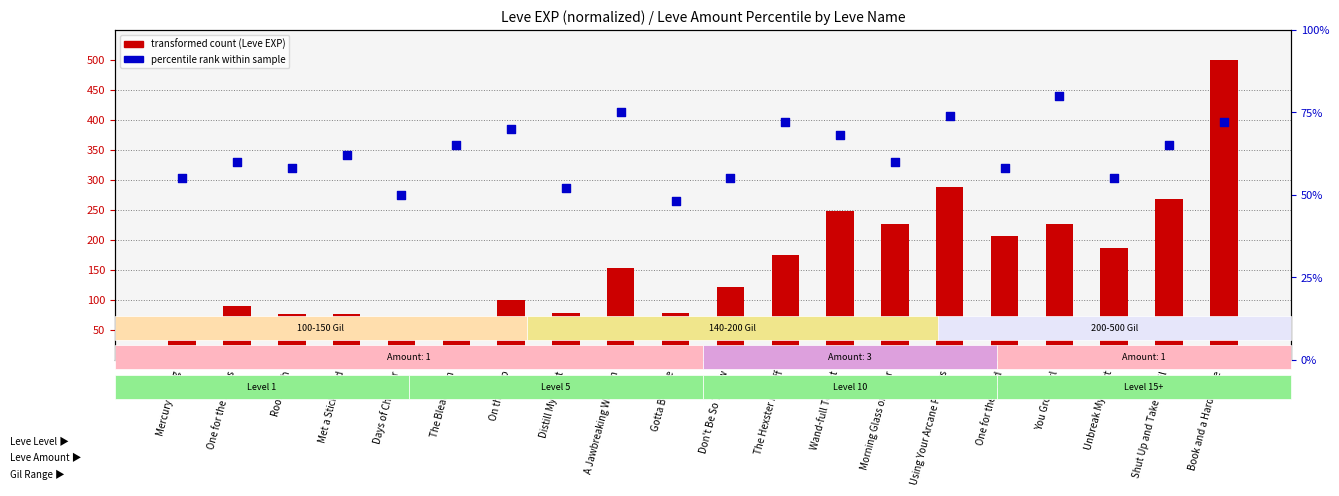

At how many categories does at least one series exceed 228?

4